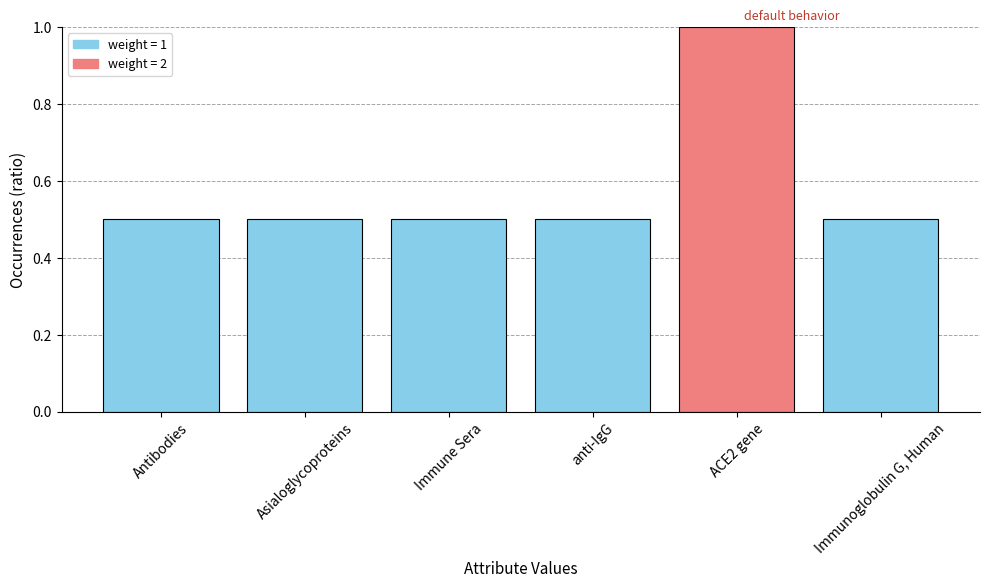

What is the smallest value displayed?

0.5